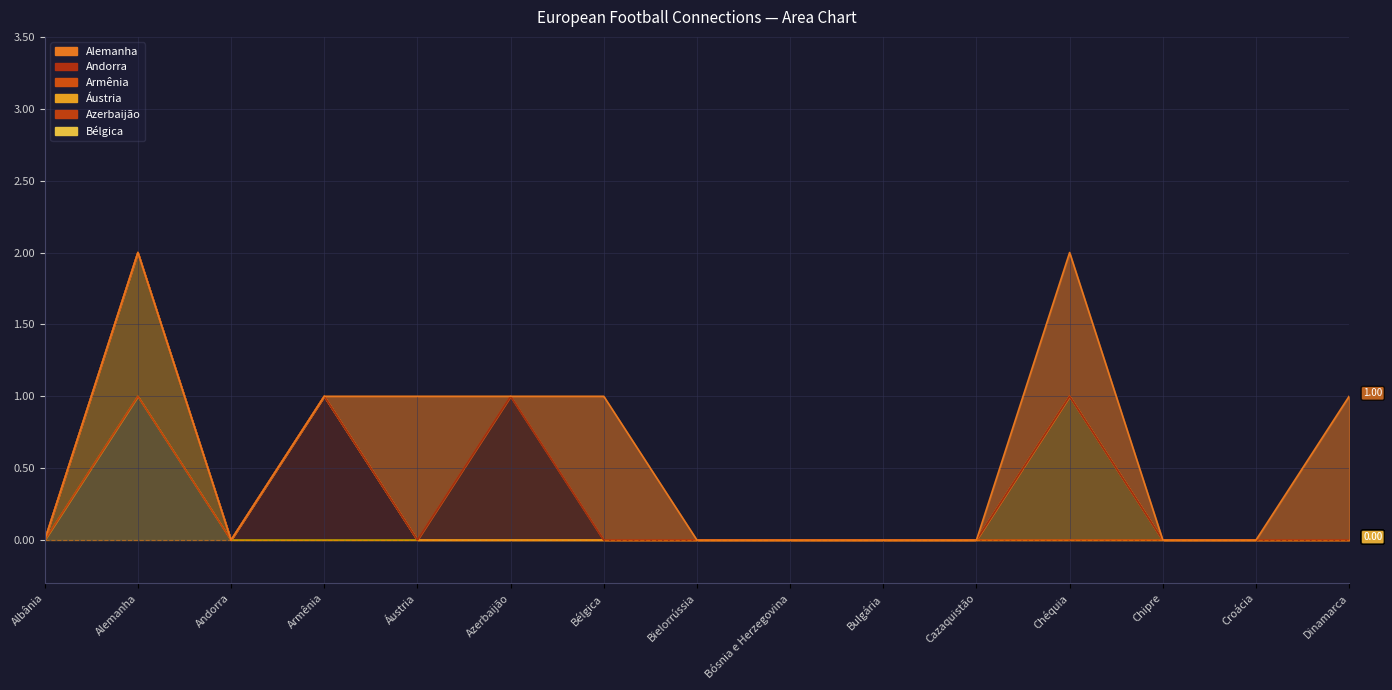

Which has a higher value, Croácia or Áustria?

Áustria